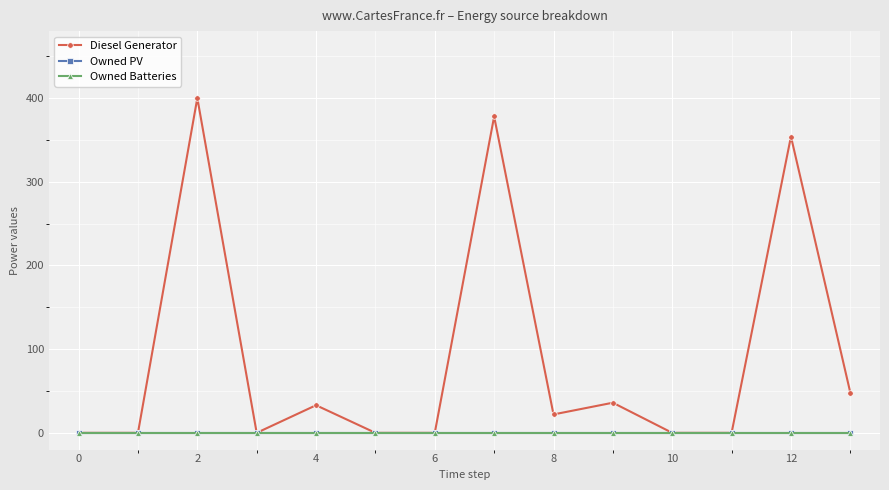

Is this an area chart (filled region under the line)?

No